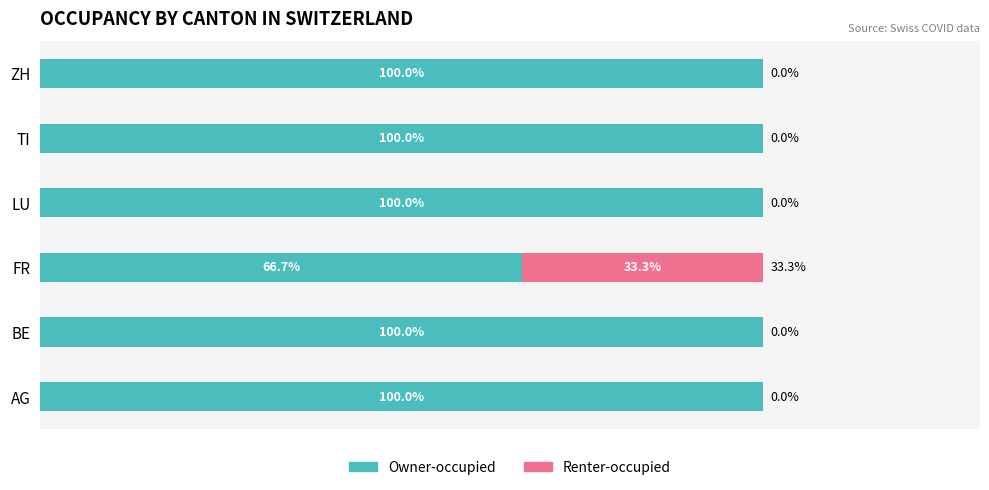

At which label is Owner-occupied closest to 83?

FR